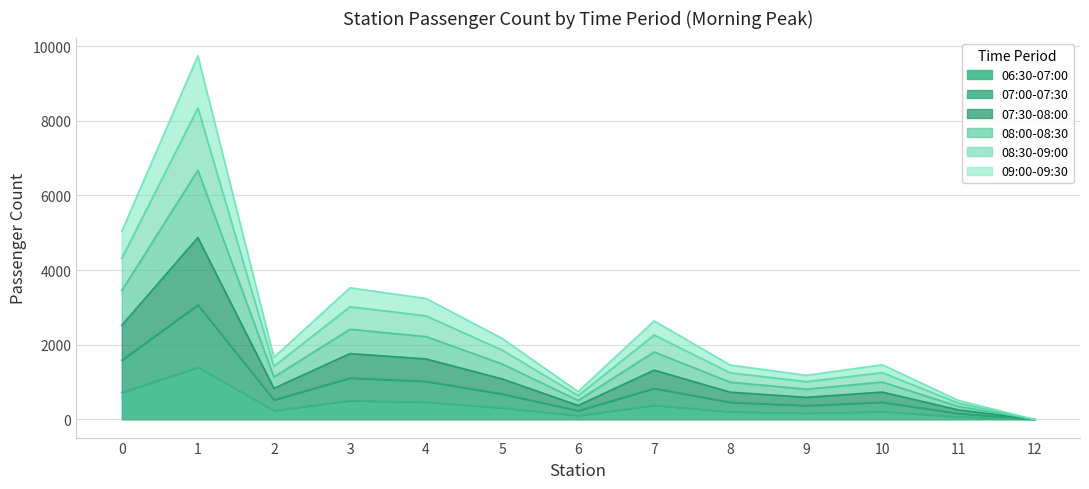

At which category is the sum across all series the highest?

1